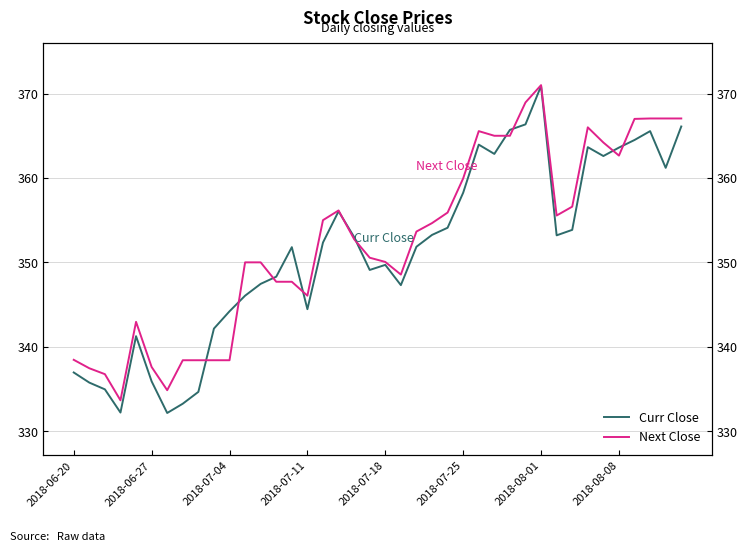

How many lines are shown in the chart?

2